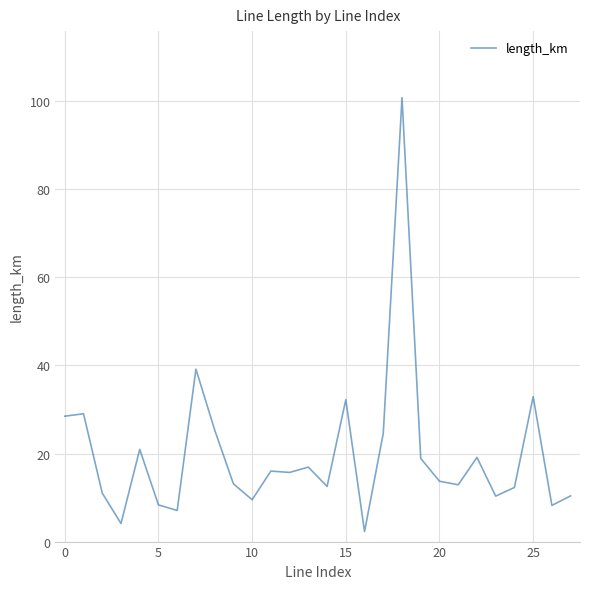

What is the maximum value shown in the chart?

100.8